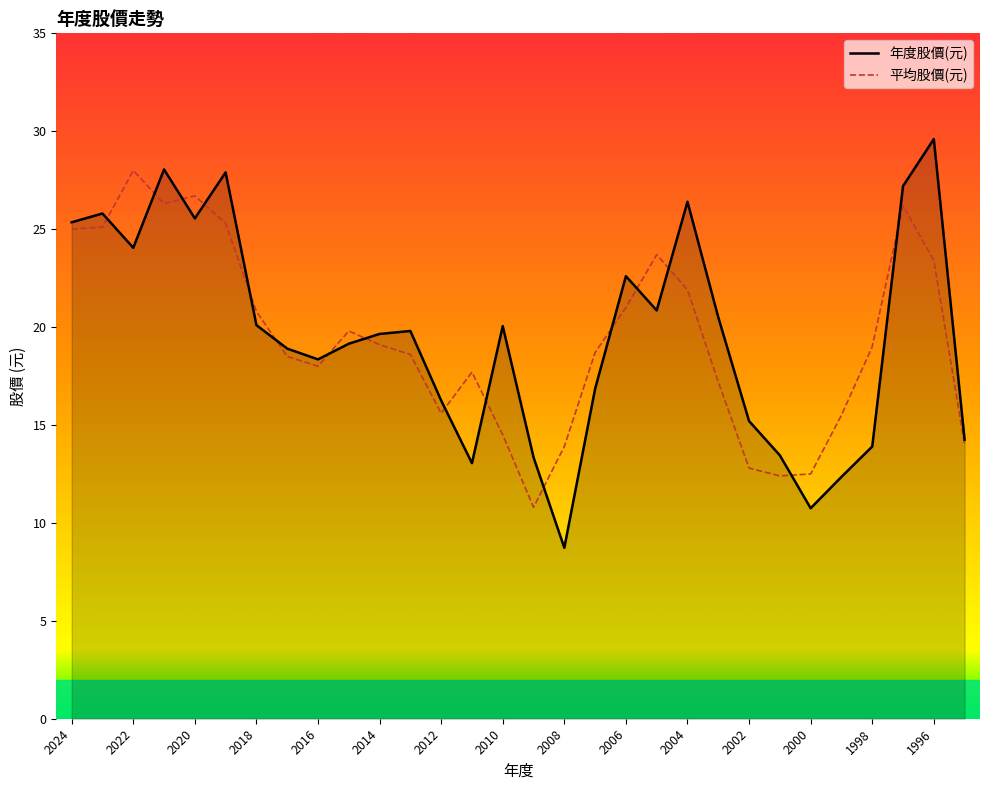

What is the maximum value shown in the chart?

29.6